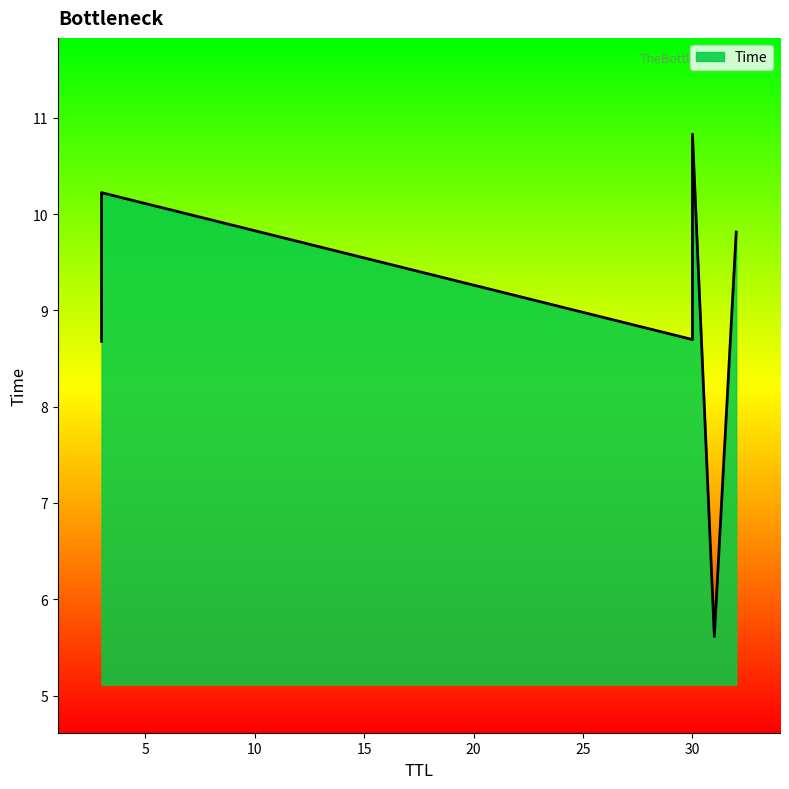

What is the difference between the values at 32 and 30?

1.0